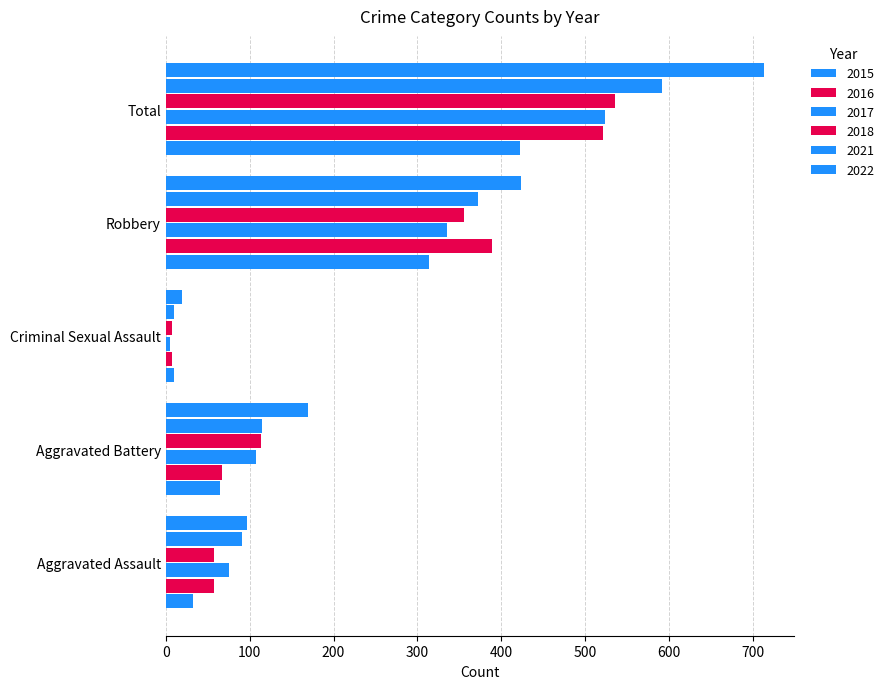

How many values in the 2017 series are below 108?

2